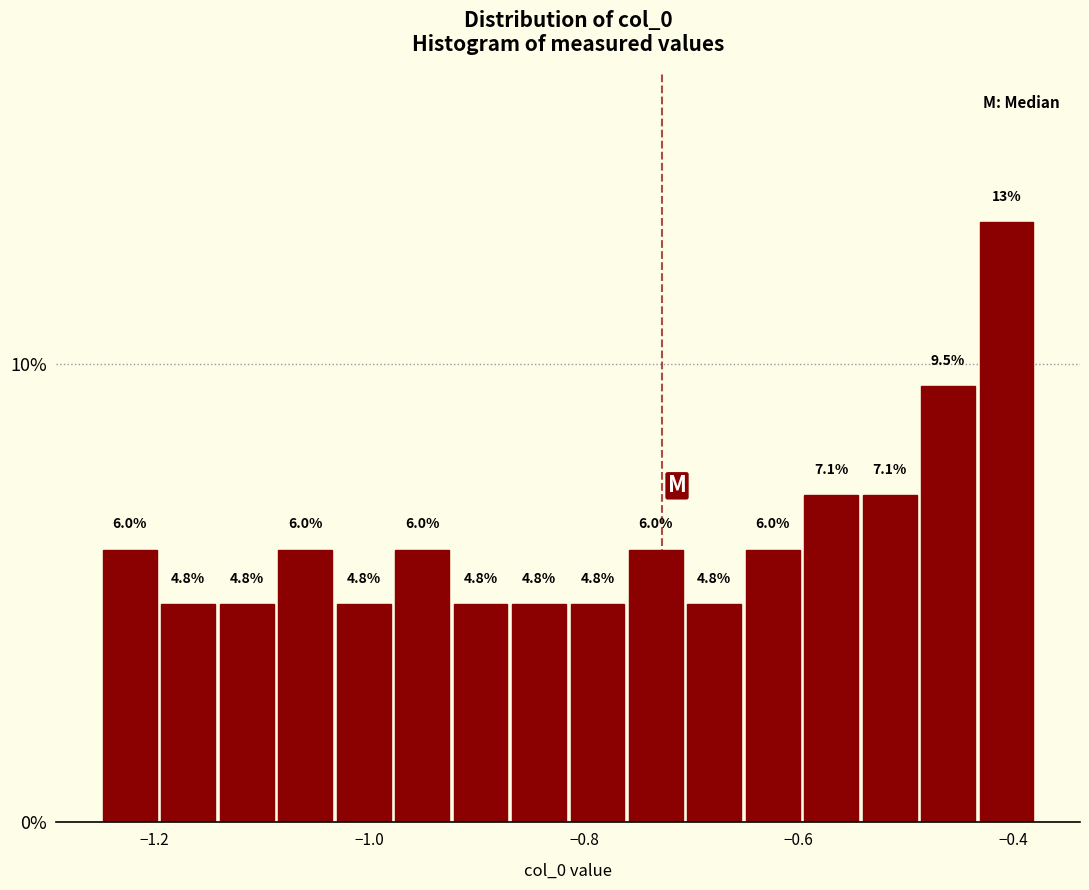

Around what value on the x-axis is the tallest bar? Give the approximate position of its centre, as read against the axis.

-0.40